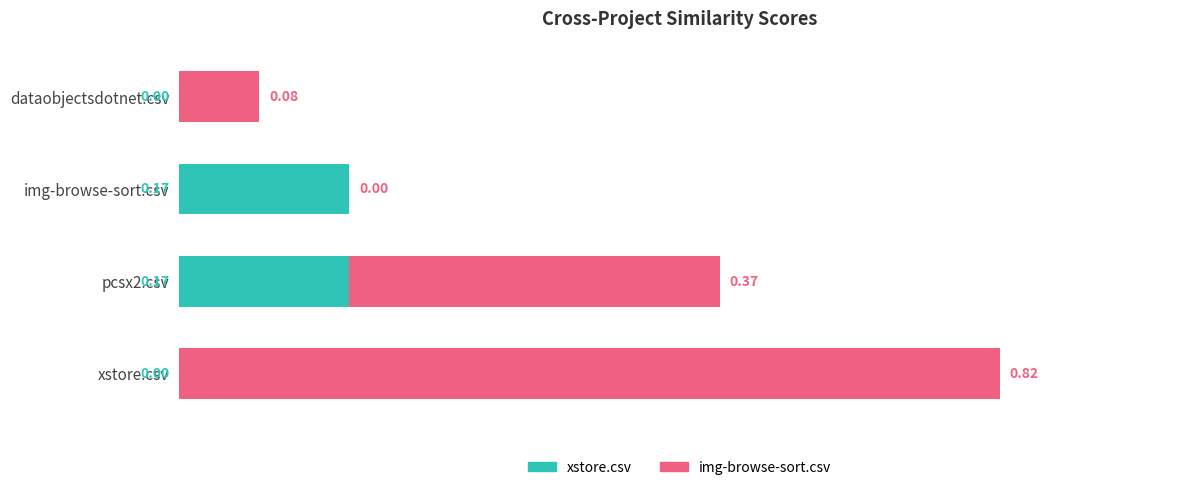

At which category is the sum across all series the highest?

xstore.csv